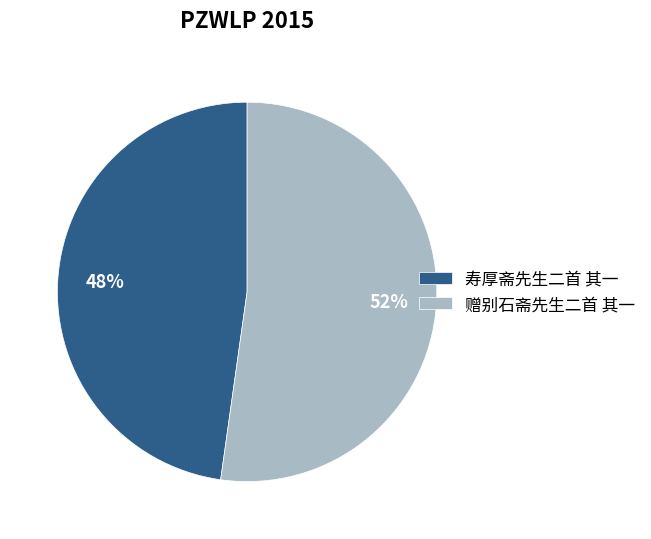

Count the number of slices in the pie.

2